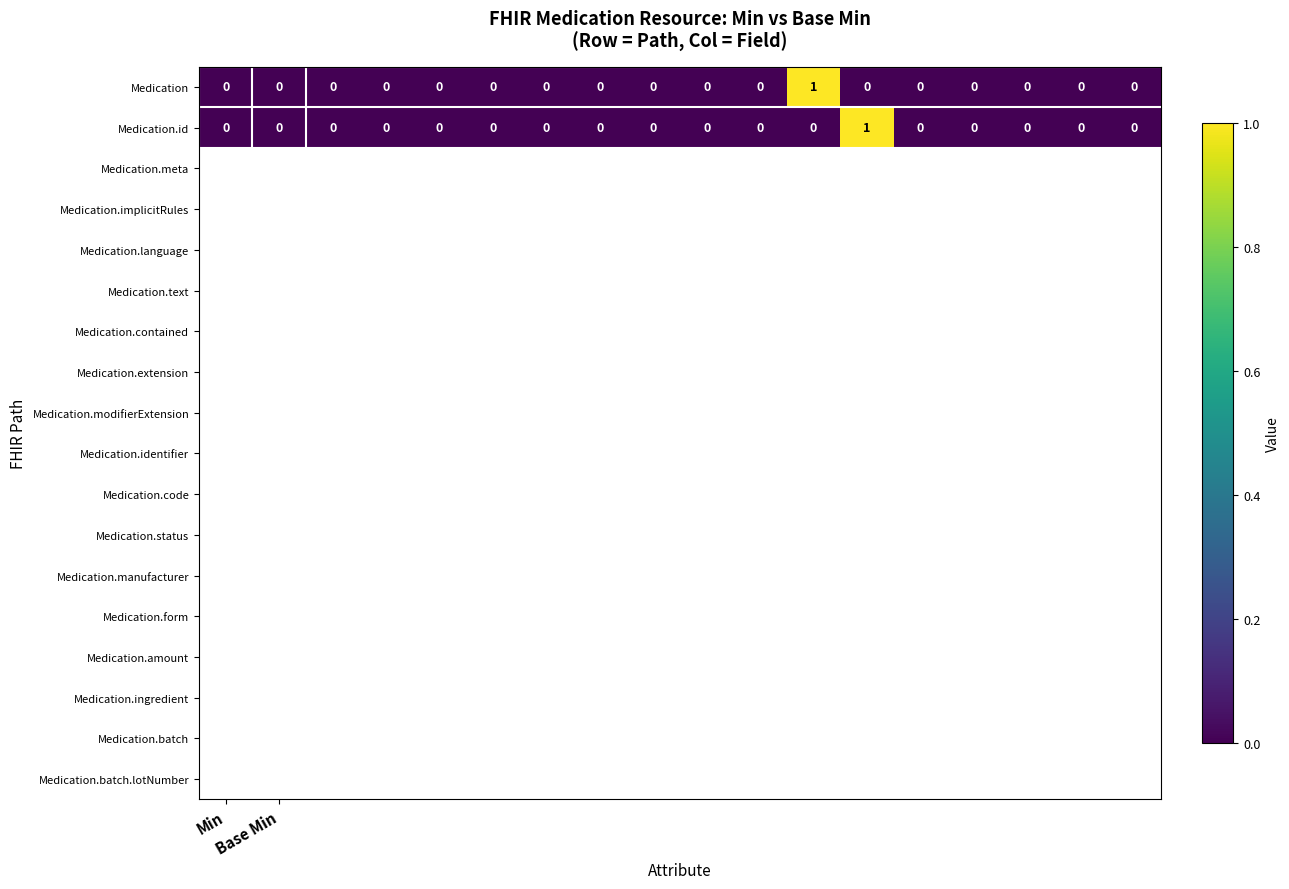

How many categories are shown in the chart?

18